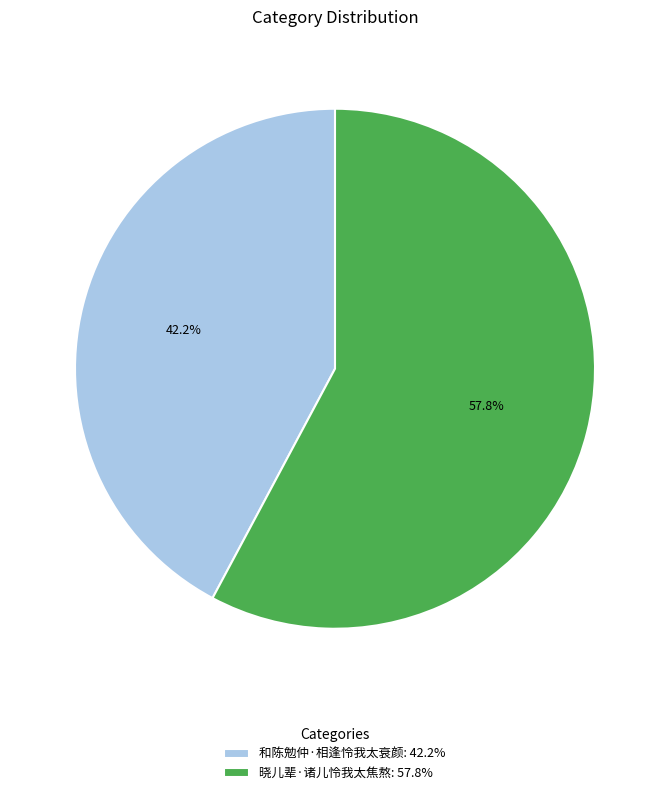

Between 和陈勉仲·相逢怜我太衰颜: 42.2% and 晓儿辈·诸儿怜我太焦熬: 57.8%, which is larger?

晓儿辈·诸儿怜我太焦熬: 57.8%